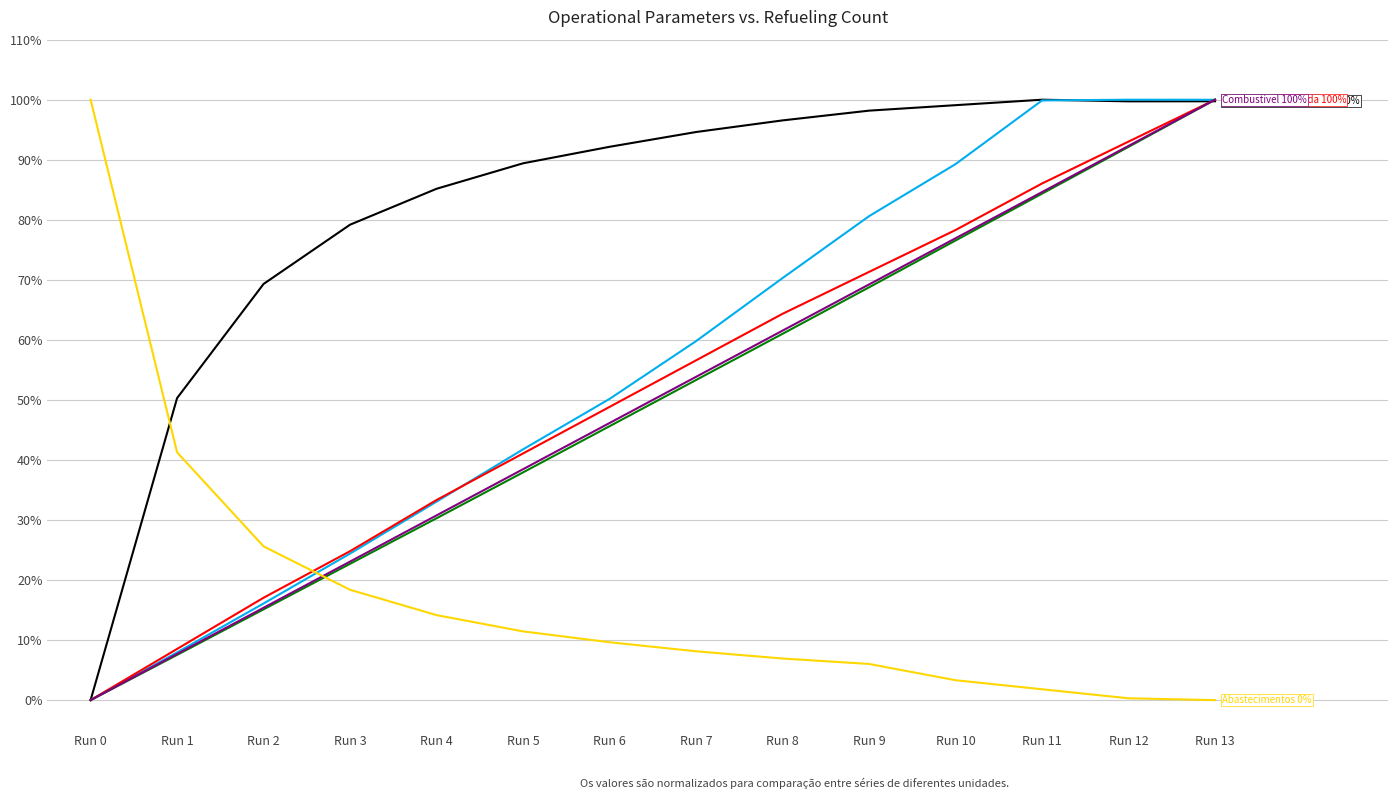

At which category is the sum across all series the highest?

Run 13